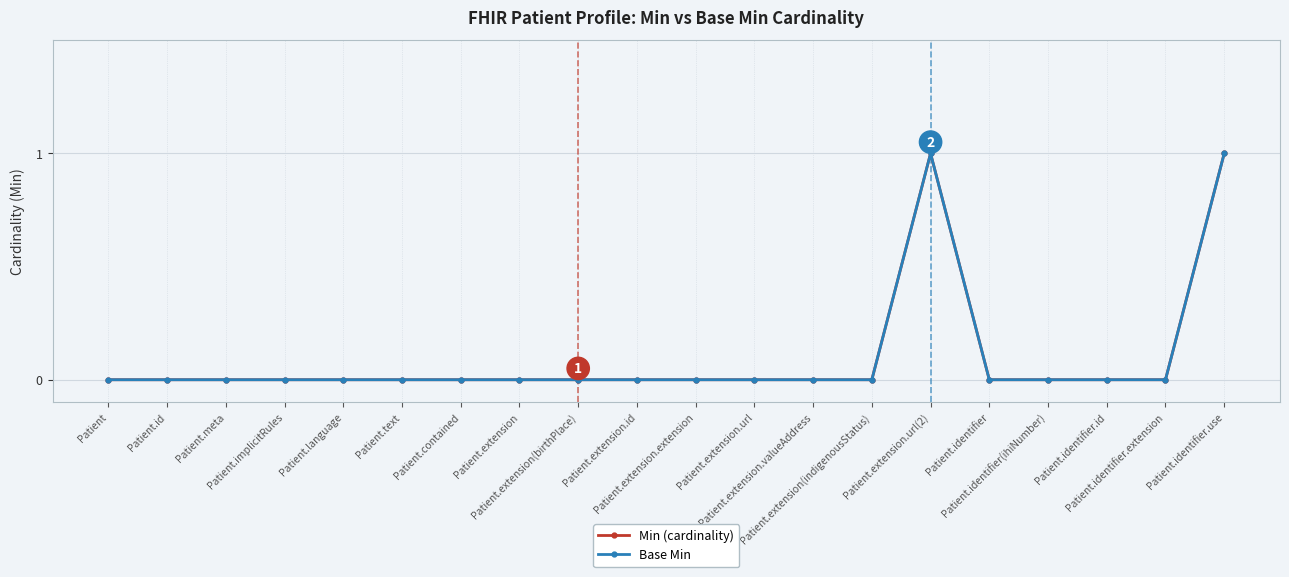

Which series has the largest total across all categories?

Min (cardinality)